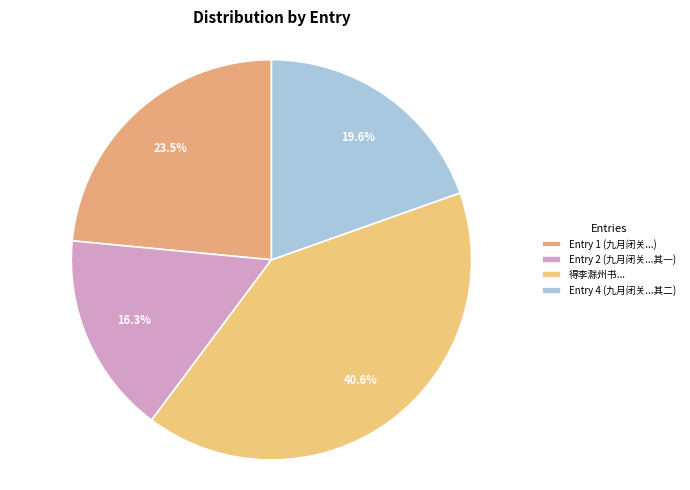

To the nearest percent, what is the difference between the largest and smallest slice percentages?

24%